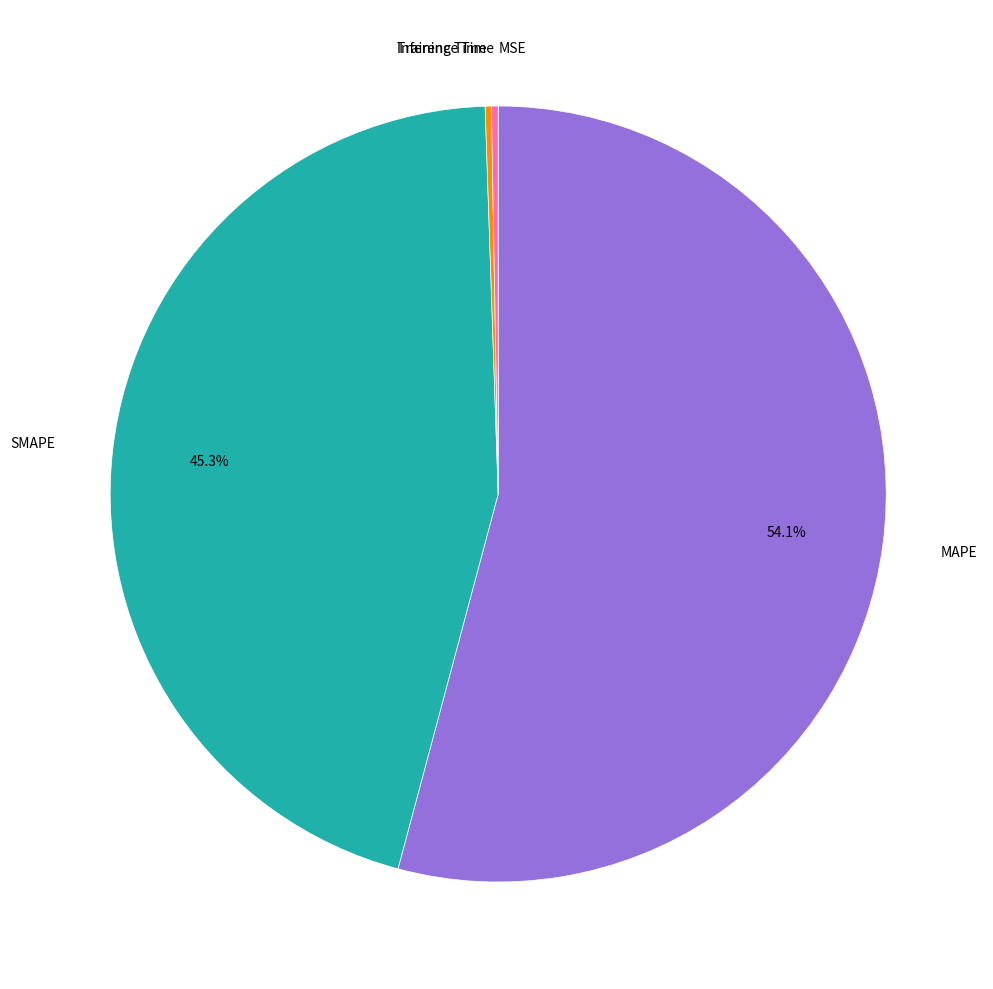

Is there a majority slice in this chart?

Yes